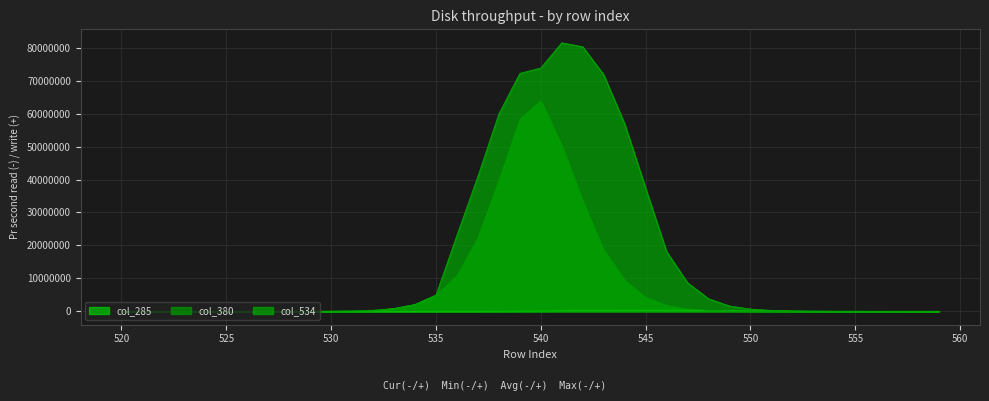

True or false: col_380 has a value of 1045033.1 at 535.

False